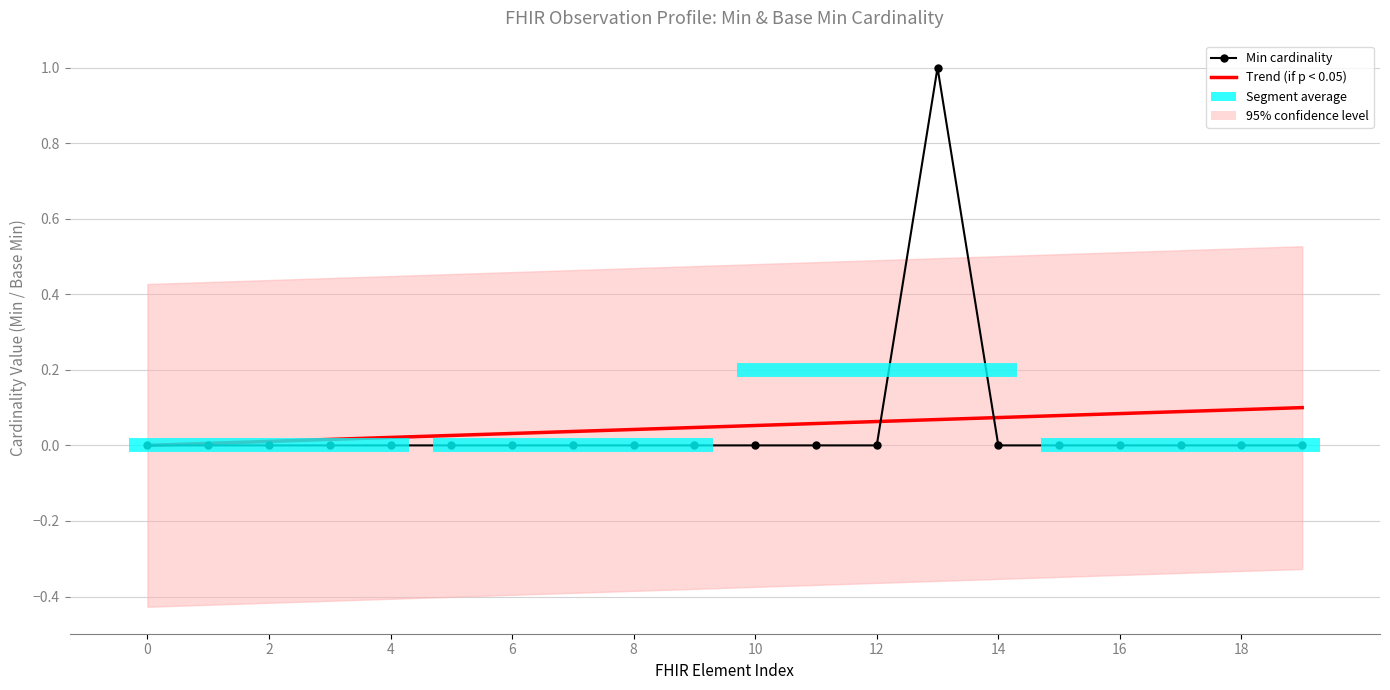

At which category is the sum across all series the highest?

13